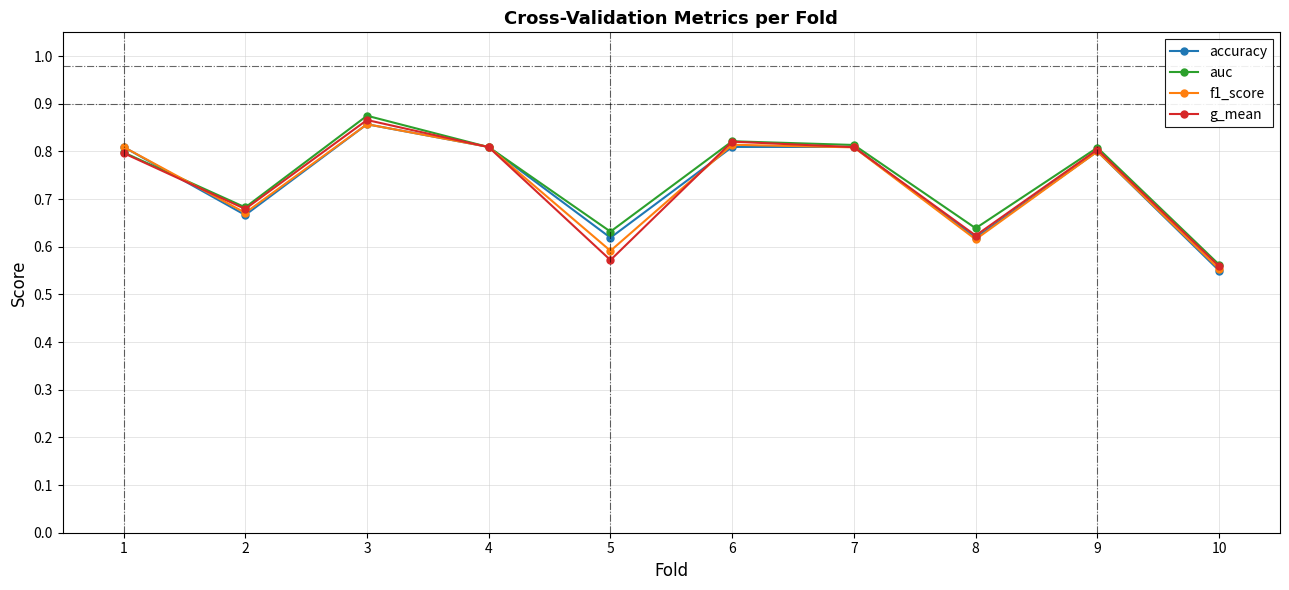

At which label does f1_score reach its minimum?

10